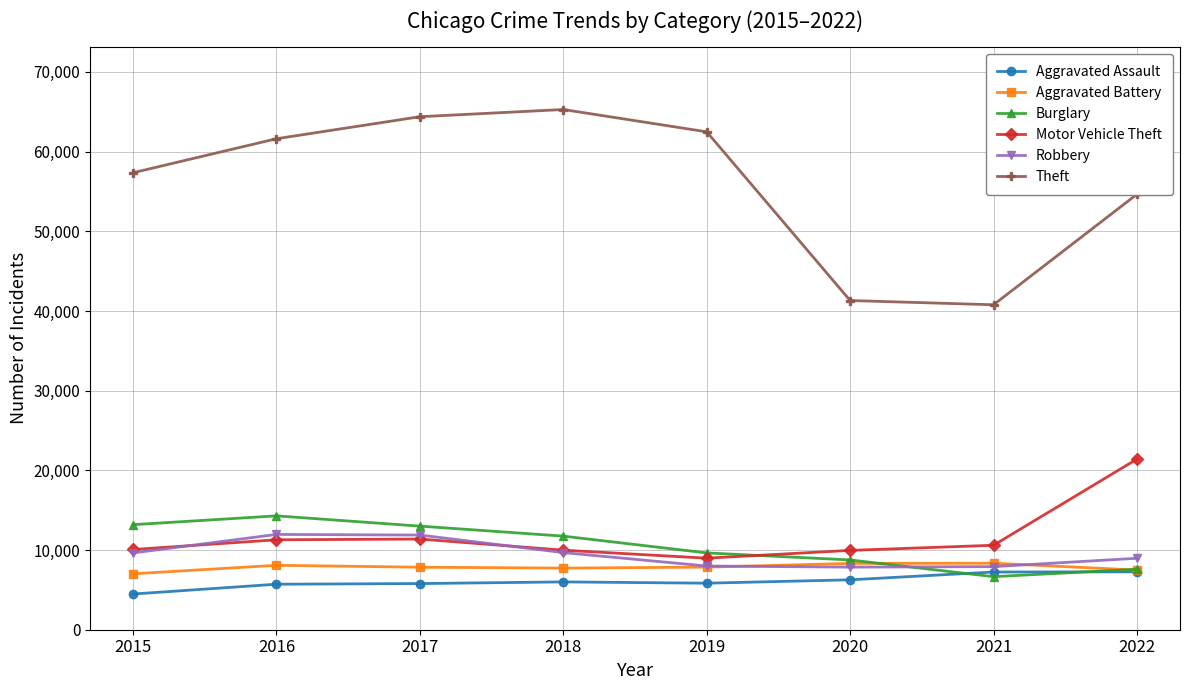

How many lines are shown in the chart?

6